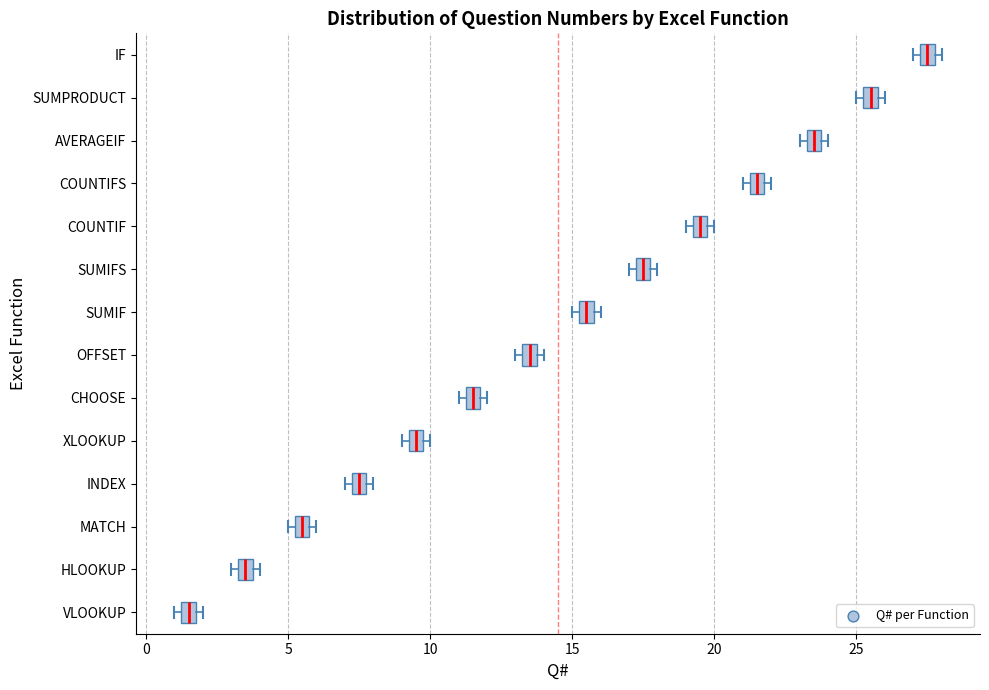

Where is the left edge of the box for AVERAGEIF on the x-axis? The values are not printed on the chart, so give them approximately, as read against the axis.

23.5